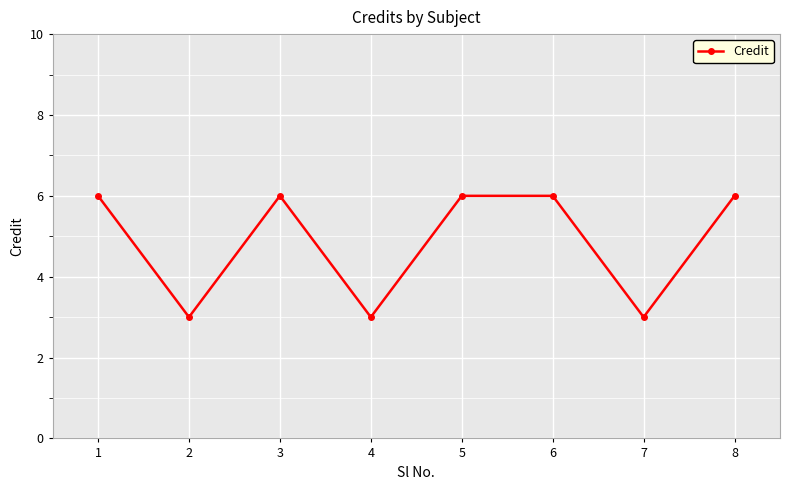

What is the average value?

5